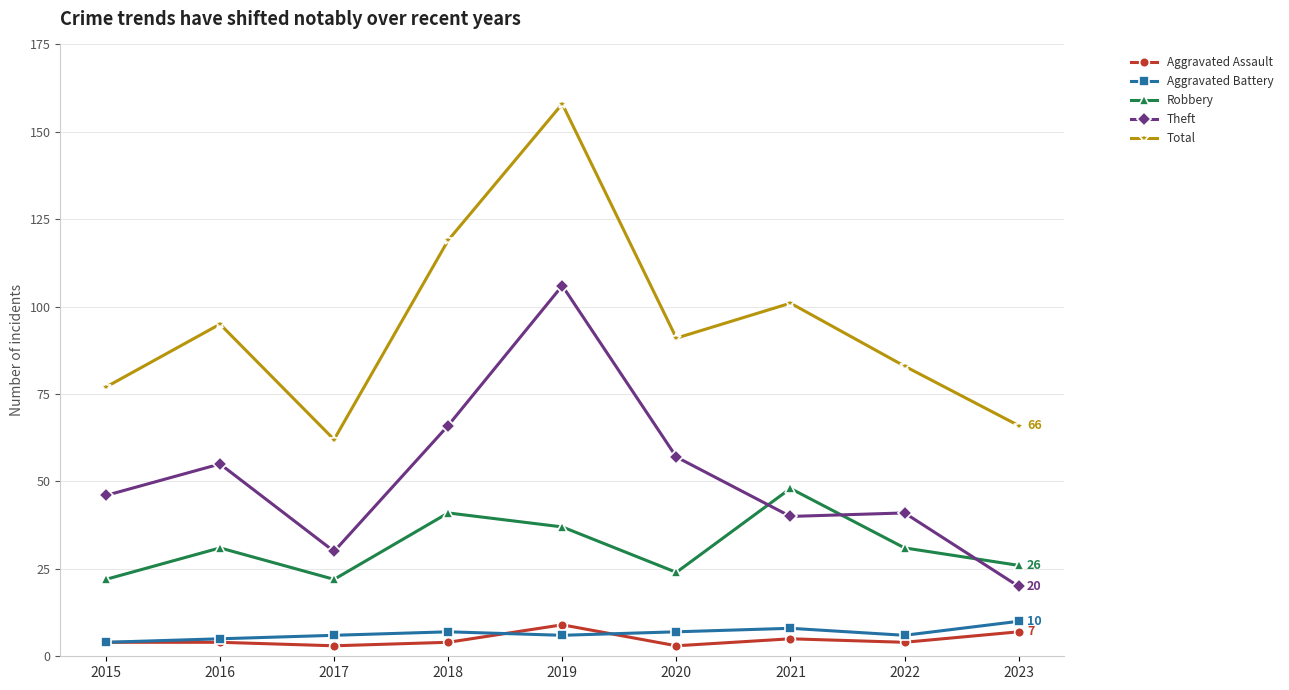

What is the lowest value of the Robbery series?

22